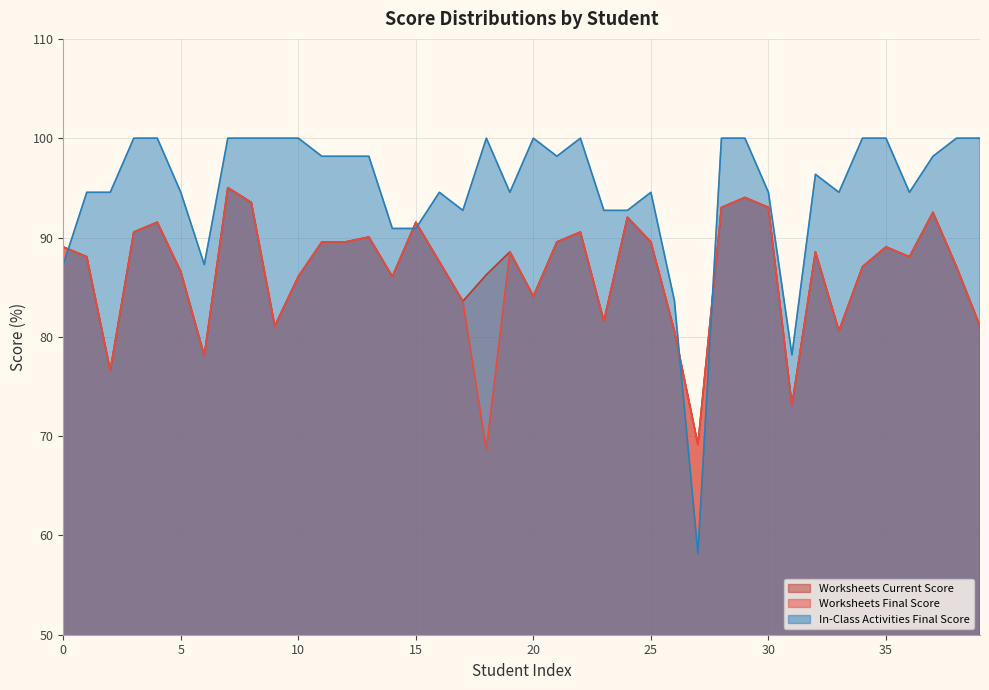

What is the highest value of the Worksheets Current Score series?

95.0